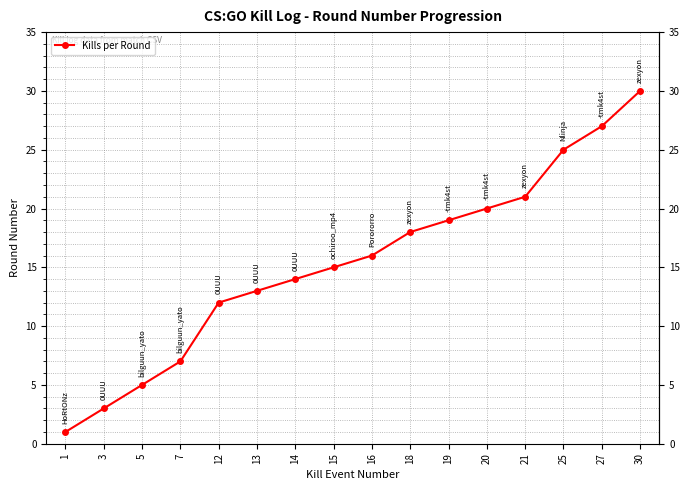

Which category has the highest value across all series?

30